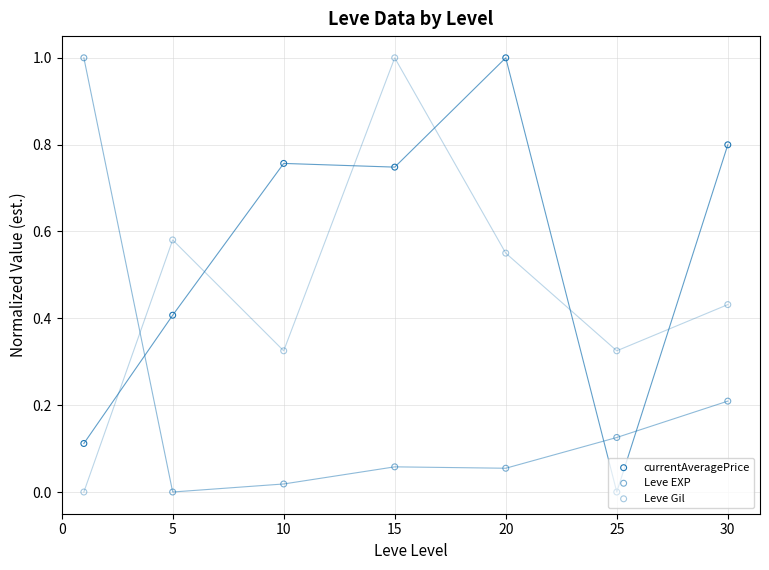

Which series has the largest total across all categories?

currentAveragePrice